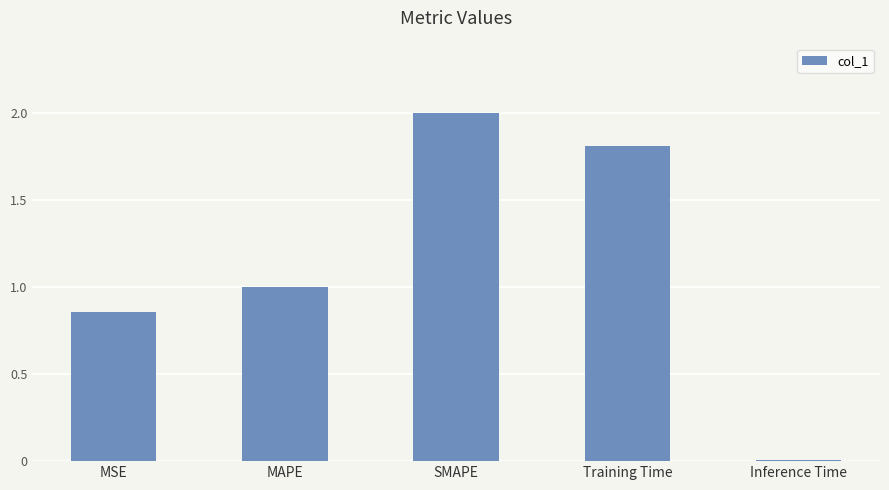

Between Training Time and MAPE, which is larger?

Training Time